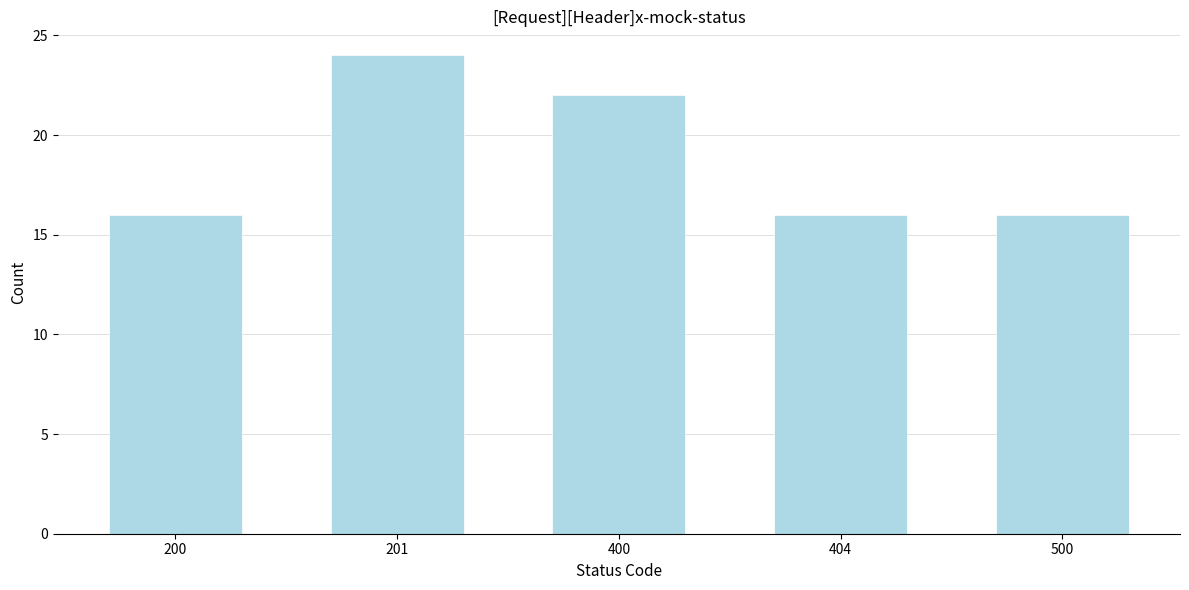

Reading left to right, list all the values displayed in this chart.

16	24	22	16	16